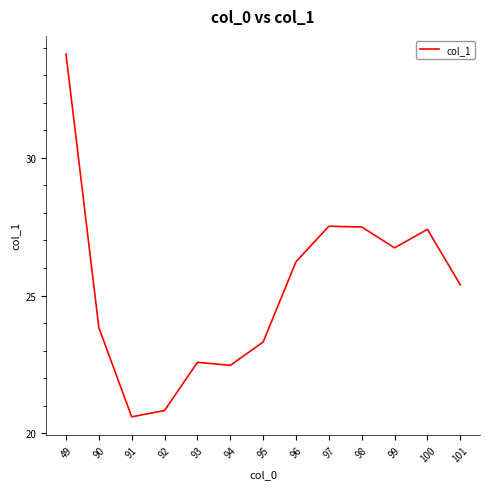

What is the approximate value at 91?

20.6